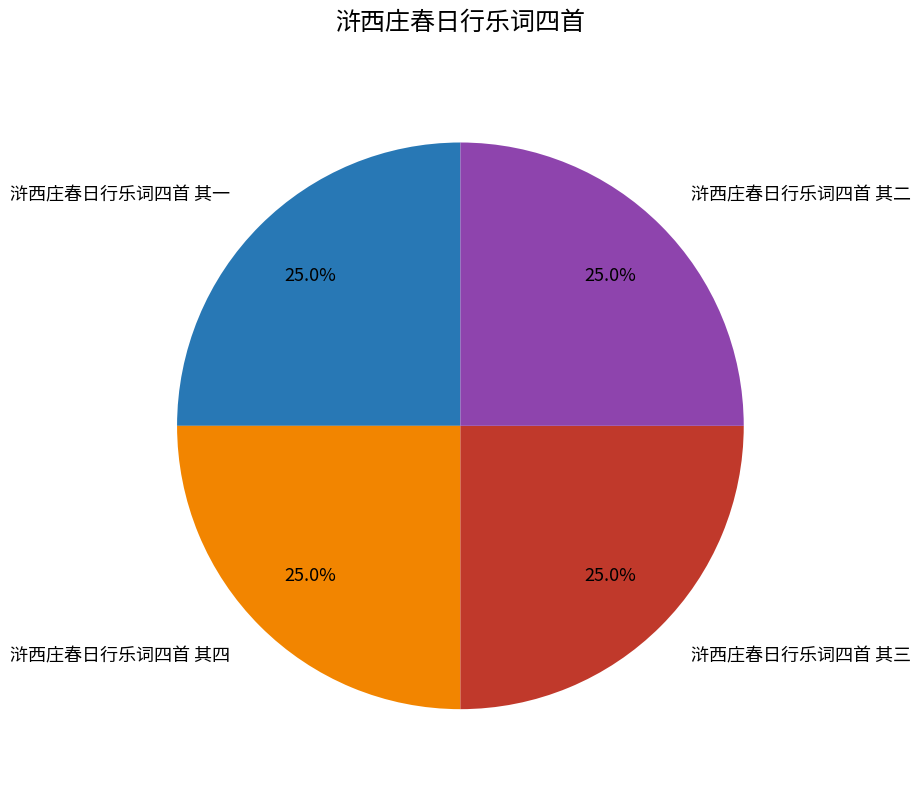

How much of the chart is everything except 浒西庄春日行乐词四首 其一?

75.0%